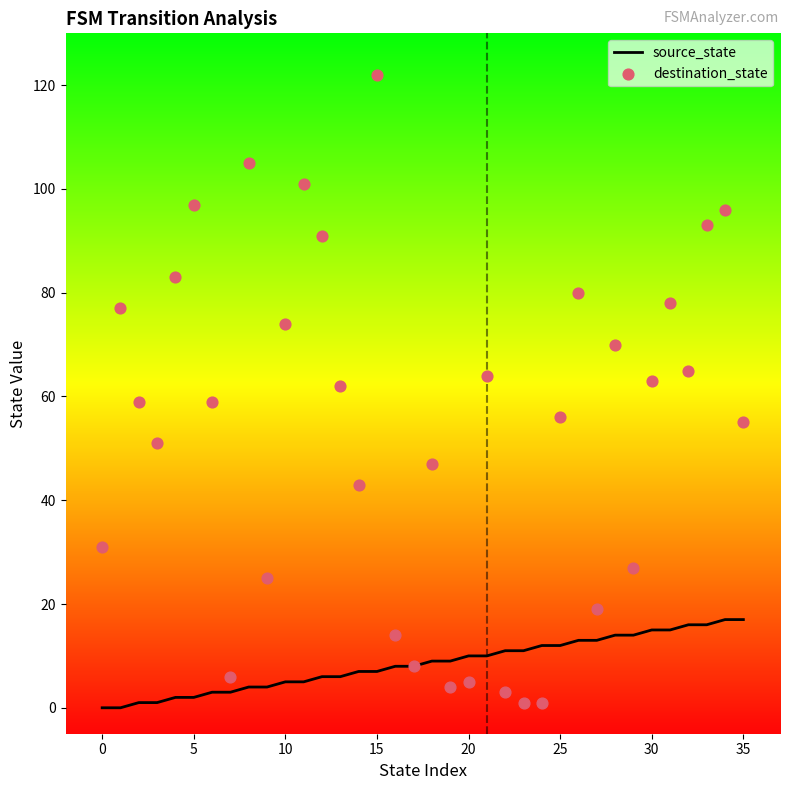

What are all the series names shown in the legend?

source_state, destination_state